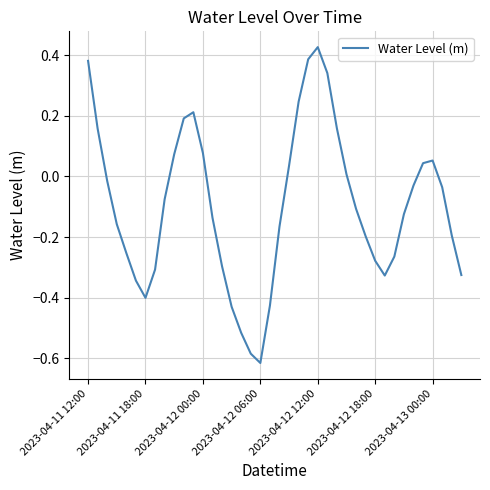

What is the difference between the maximum and minimum values?

1.0